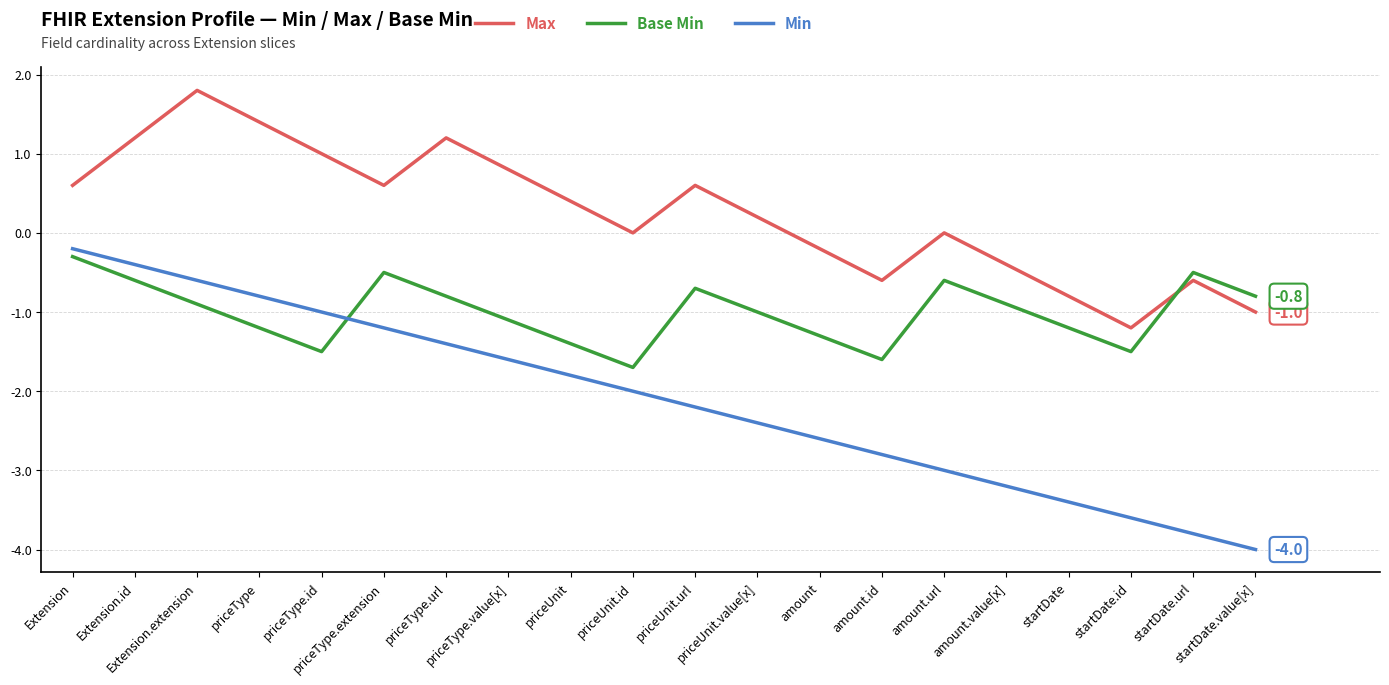

Which label corresponds to the smallest value in the chart?

startDate.value[x]